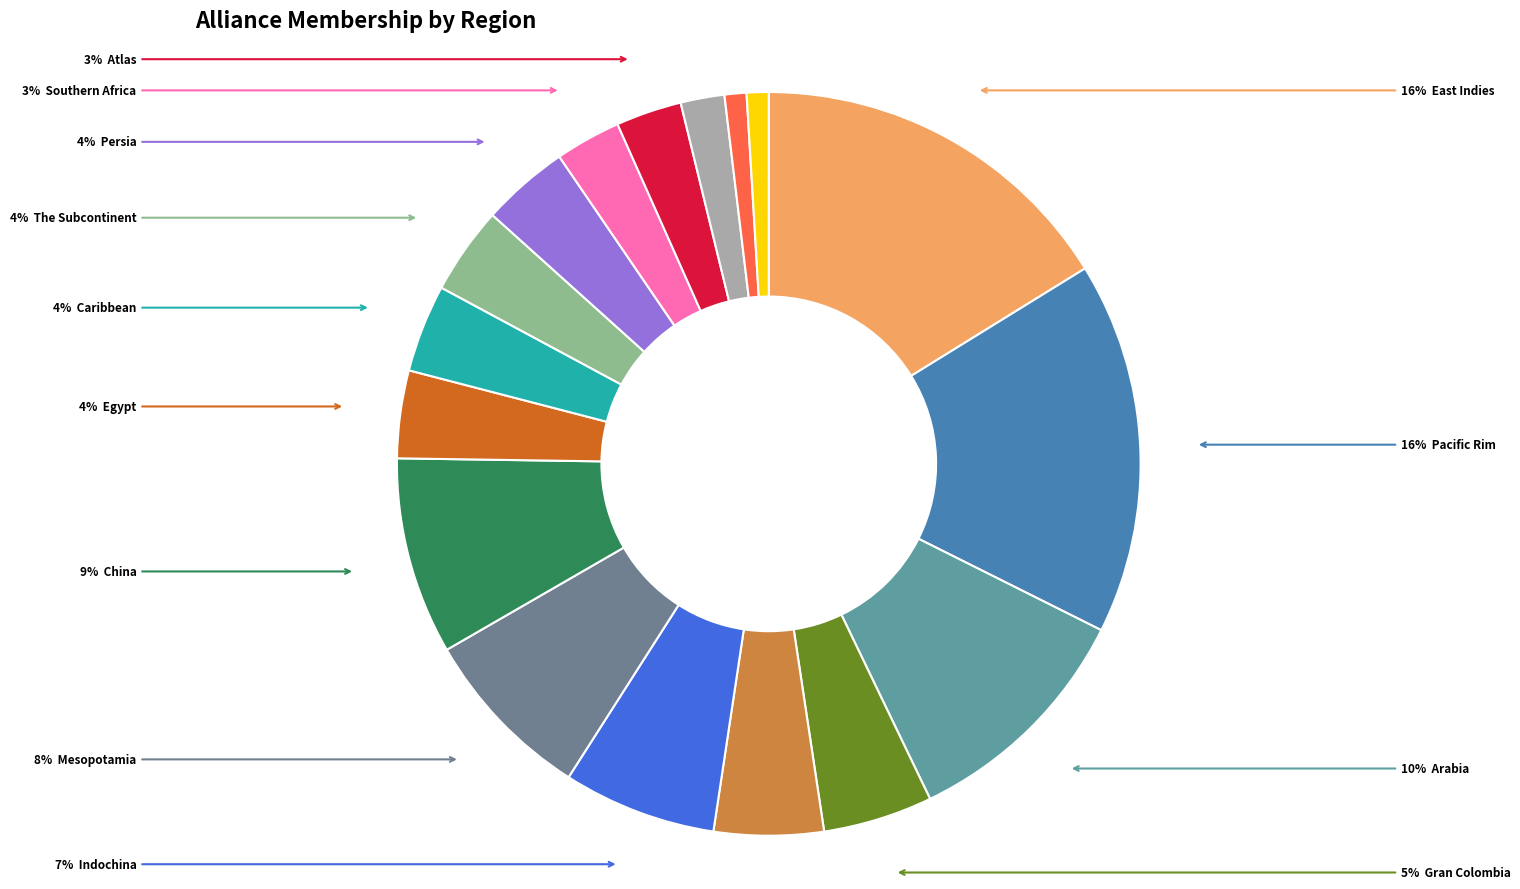

Which slice is the smallest?

East Africa